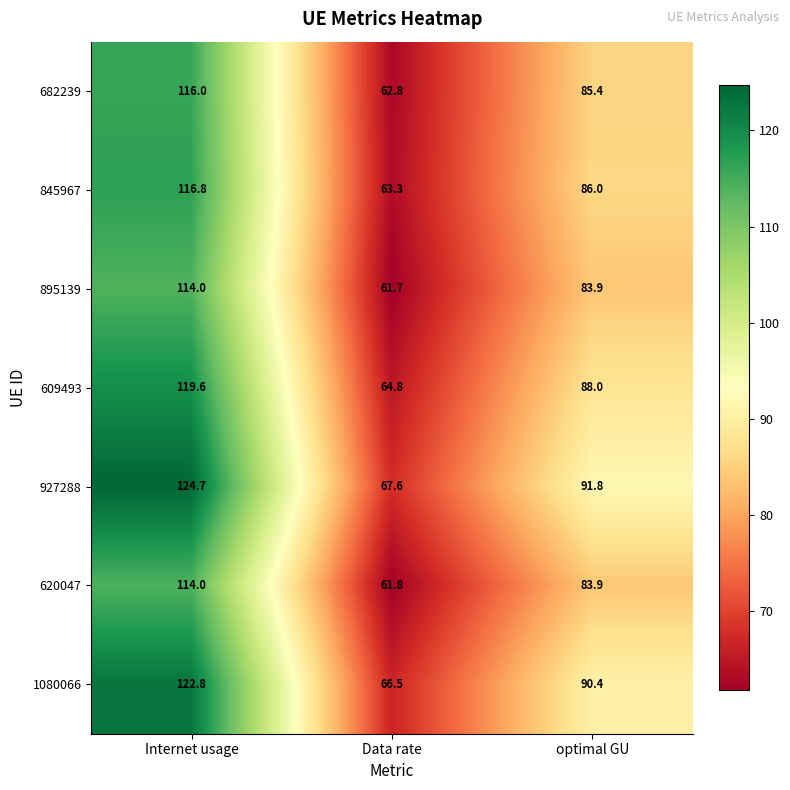

Which category has the lowest value in the 620047 series?

Data rate